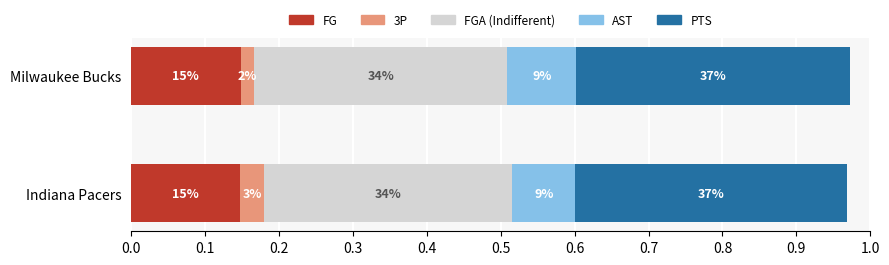

Reading left to right, list all the values displayed in this chart.

FG: 0.1	0.1
3P: 0.0	0.0
FGA (Indifferent): 0.3	0.3
AST: 0.1	0.1
PTS: 0.4	0.4